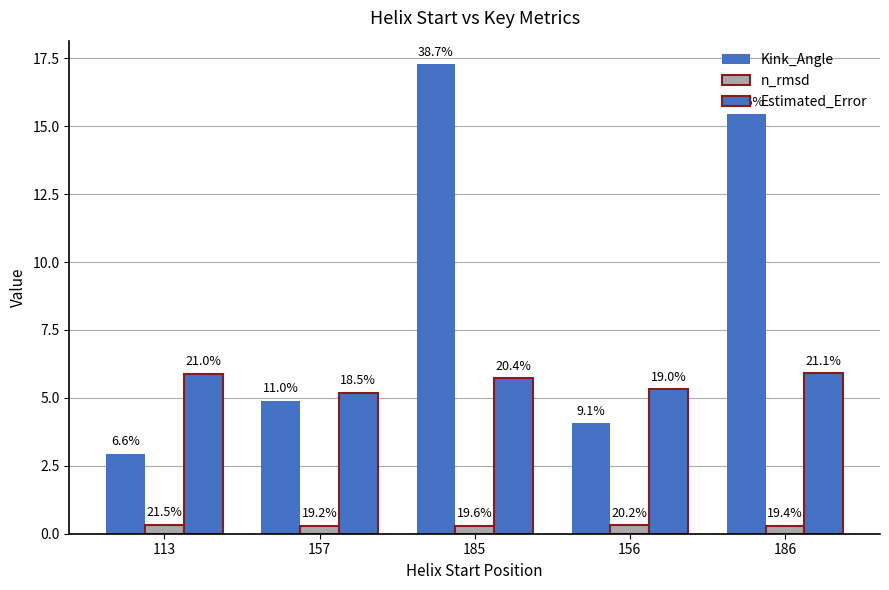

How many bars are there in each group?

3